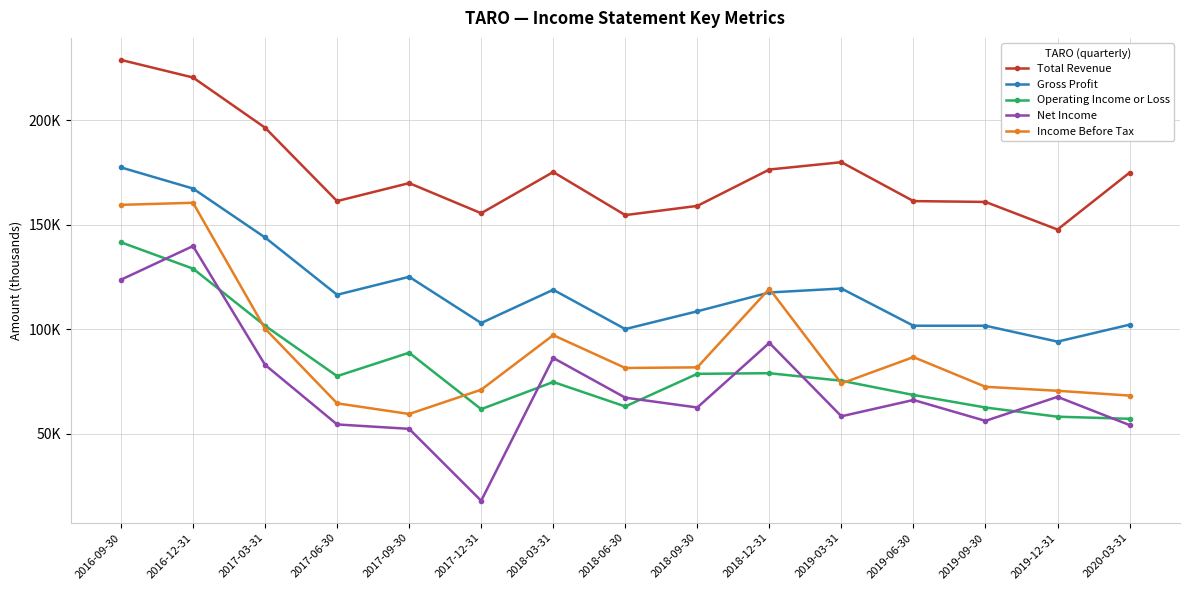

The Net Income series shows 83000 at 2017-03-31. True or false?

True